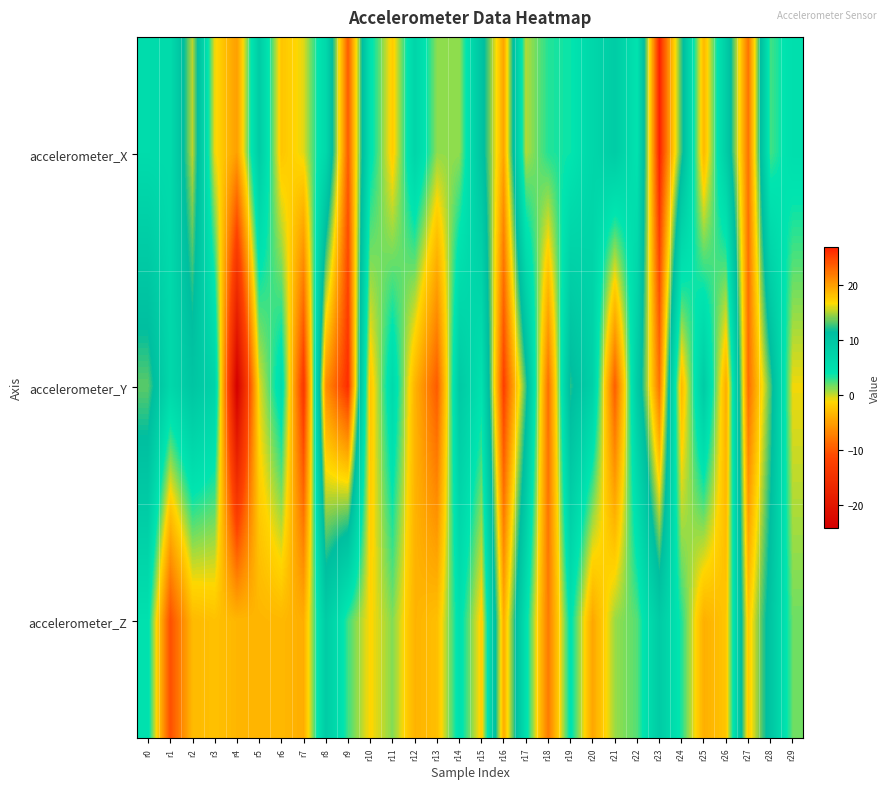

At which category is the sum across all series the highest?

r16